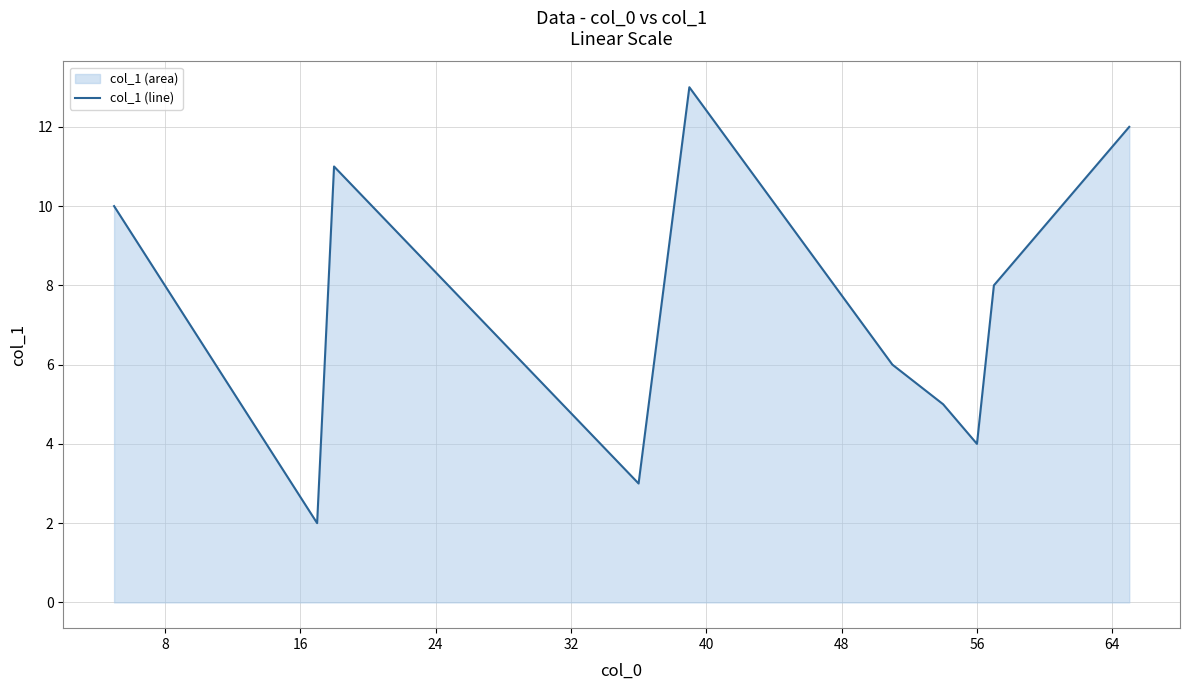

How many values exceed 8?

5